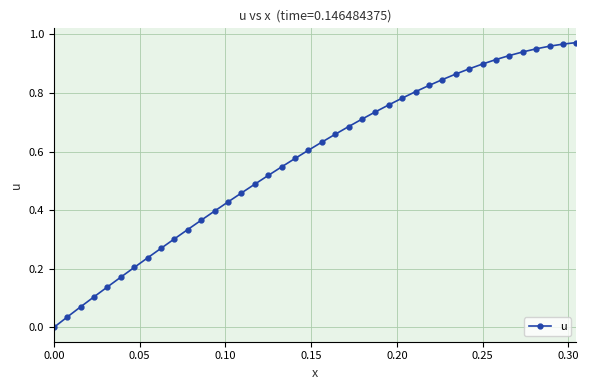

Reading left to right, transcribe all the data shown in this chart.

0.0	0.0	0.1	0.1	0.1	0.2	0.2	0.2	0.3	0.3	0.3	0.4	0.4	0.4	0.5	0.5	0.5	0.5	0.6	0.6	0.6	0.7	0.7	0.7	0.7	0.8	0.8	0.8	0.8	0.8	0.9	0.9	0.9	0.9	0.9	0.9	1.0	1.0	1.0	1.0